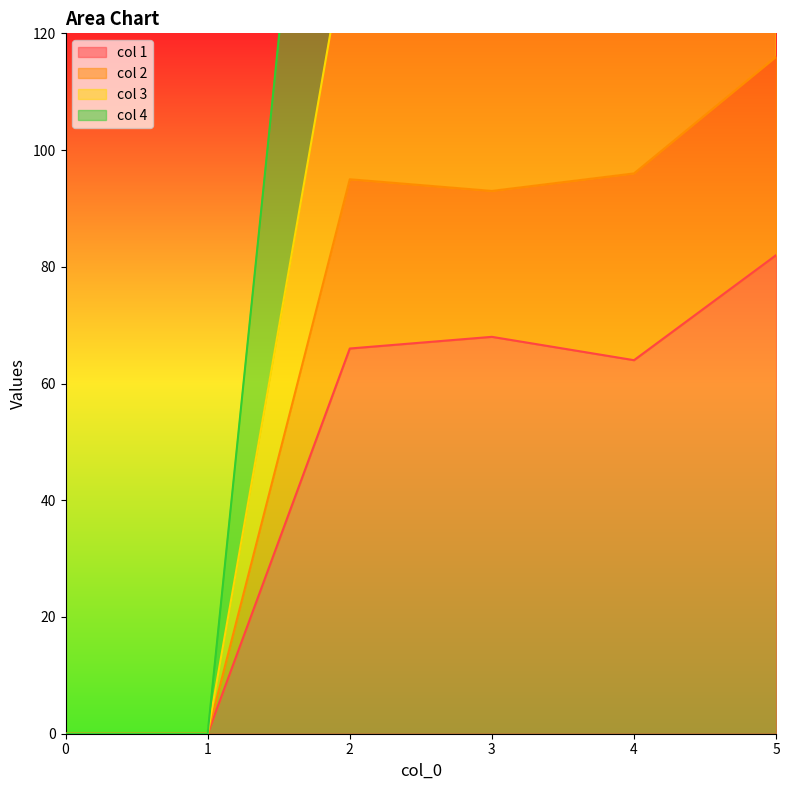

How many values in the col 4 series exceed 238?

2